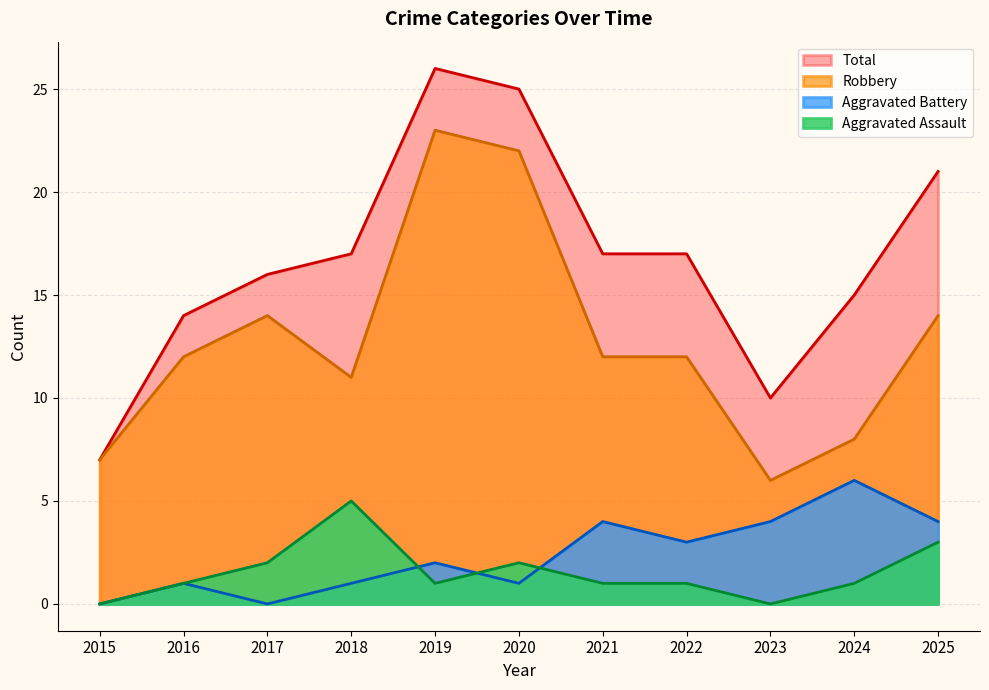

Reading left to right, extract all data points from this chart.

Aggravated Assault: 0	1	2	5	1	2	1	1	0	1	3
Aggravated Battery: 0	1	0	1	2	1	4	3	4	6	4
Robbery: 7	12	14	11	23	22	12	12	6	8	14
Total: 7	14	16	17	26	25	17	17	10	15	21